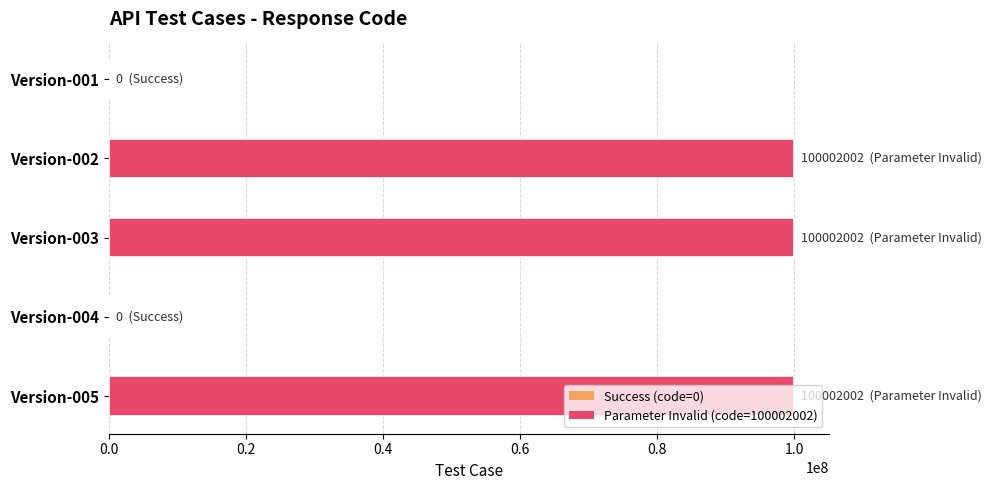

Is it true that the value at Version-005 is 24960715?

False